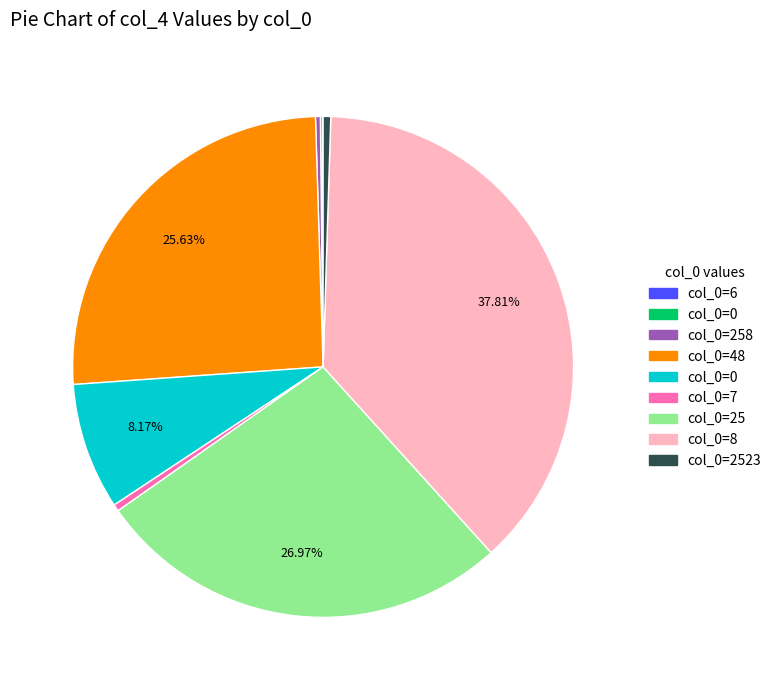

Is there any slice that represents more than half of the pie?

No